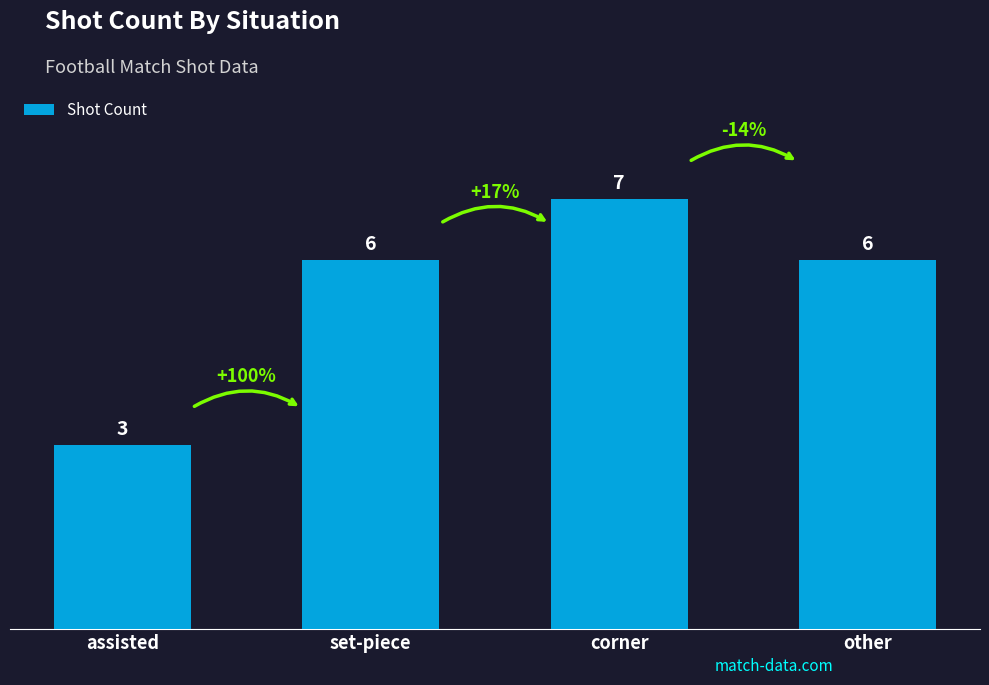

Count the values in the range 6 to 7.

3